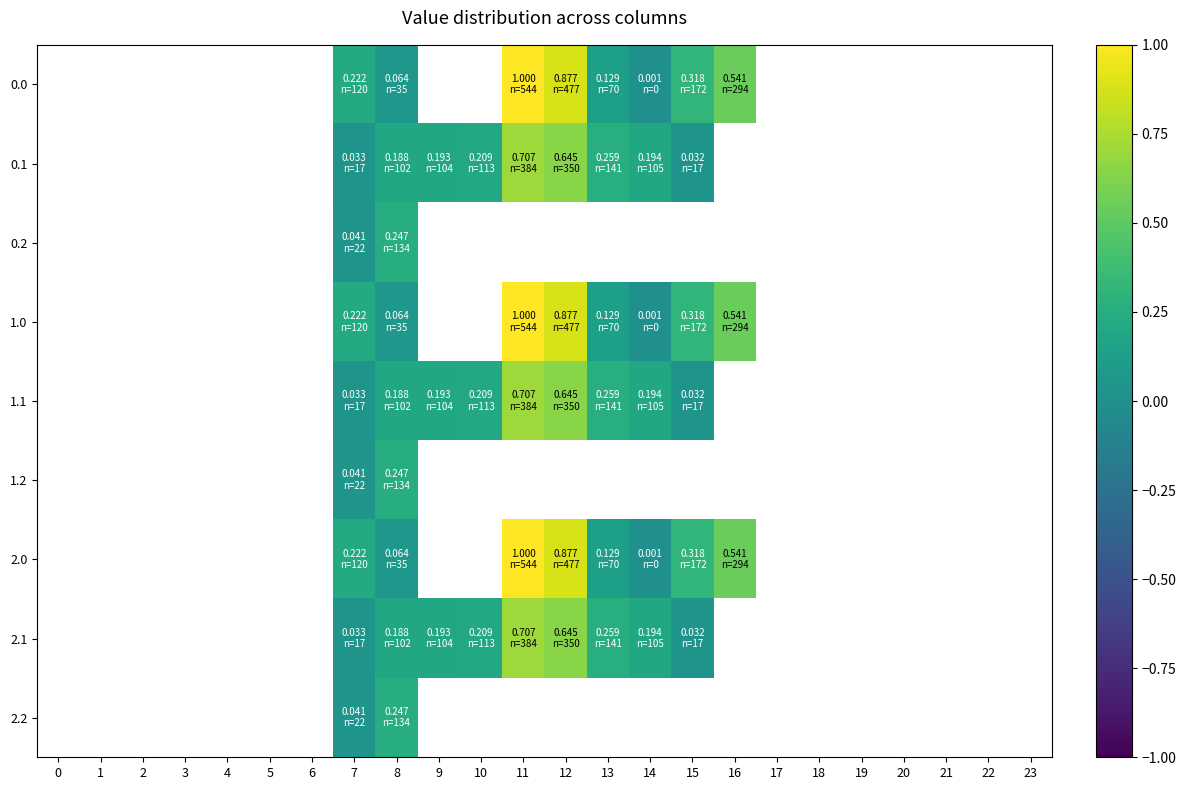

What is the difference between the 1.0 values at 7 and 15?

0.1